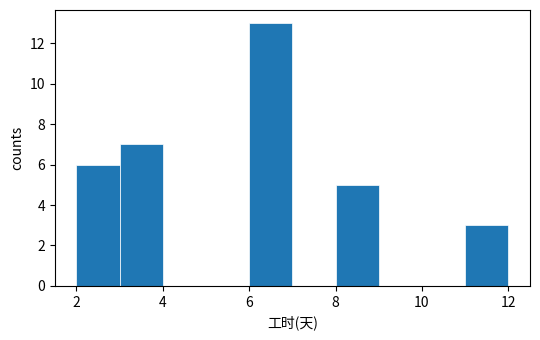

Reading left to right, list every bar in this chart as the range it spans on the x-axis followed by its height. The values are not printed on the chart, so give them approximately, as read against the axis.

2 to 3: 6
3 to 4: 7
4 to 5: 0
5 to 6: 0
6 to 7: 13
7 to 8: 0
8 to 9: 5
9 to 10: 0
10 to 11: 0
11 to 12: 3